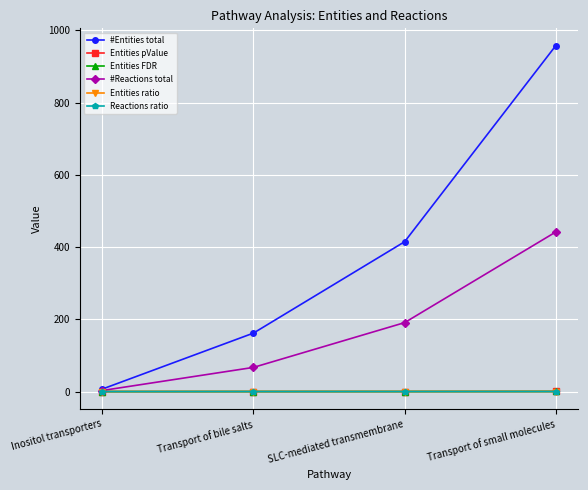

Which series has the largest total across all categories?

#Entities total